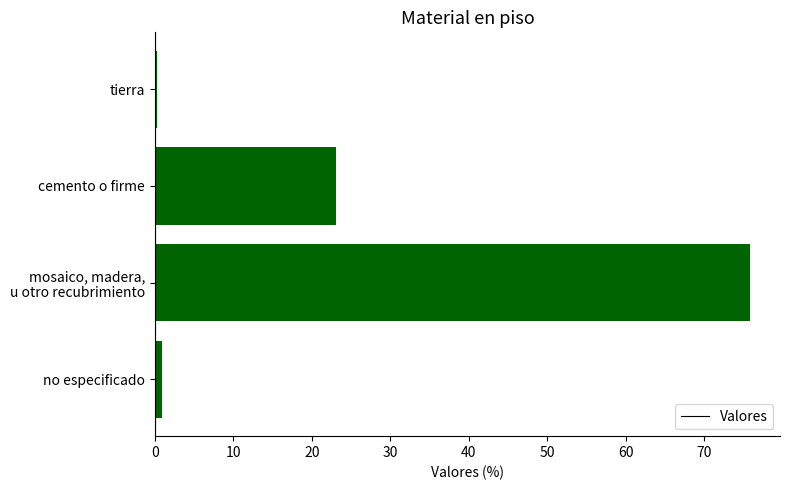

Reading top to bottom, extract all data points from this chart.

0.2	23.0	75.9	0.9